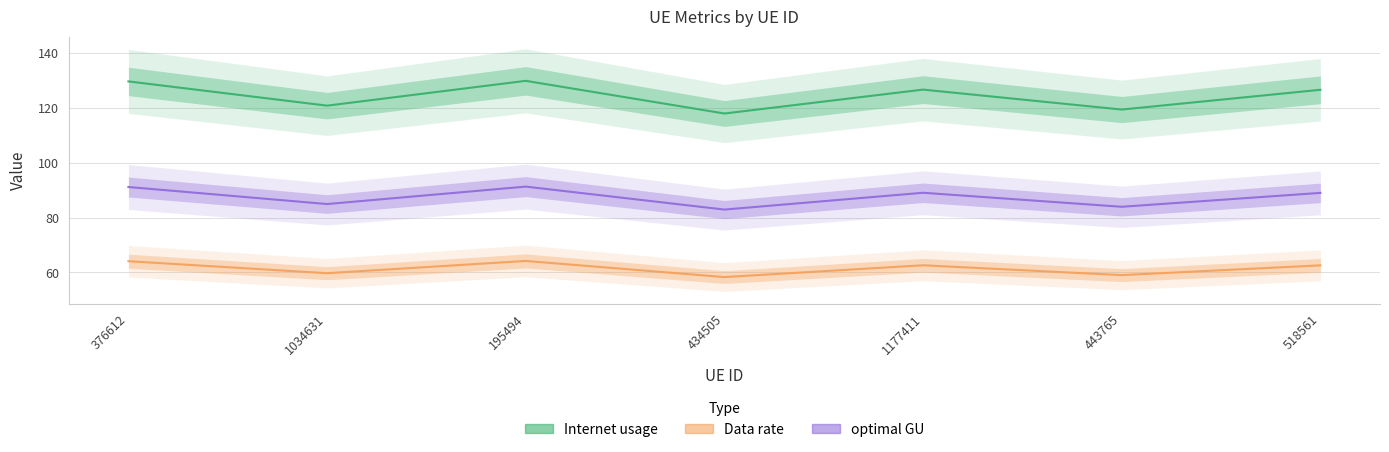

Which label corresponds to the largest value in the chart?

195494